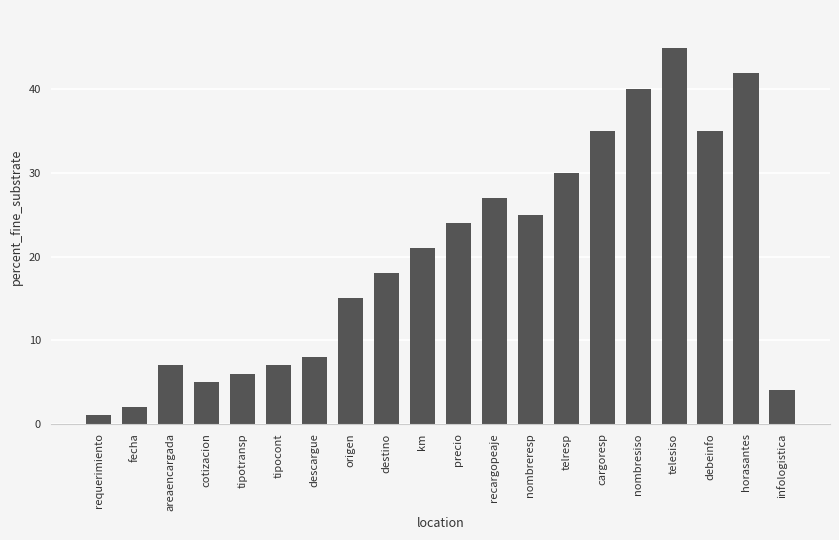

Is it true that the value at nombreresp is 25?

True